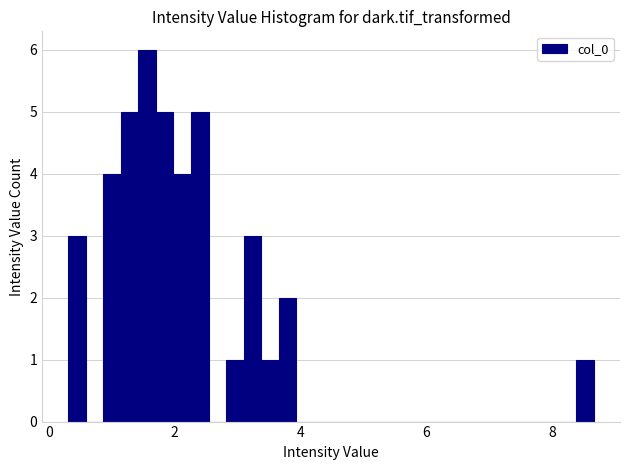

Around what value on the x-axis is the tallest bar? Give the approximate position of its centre, as read against the axis.

1.6